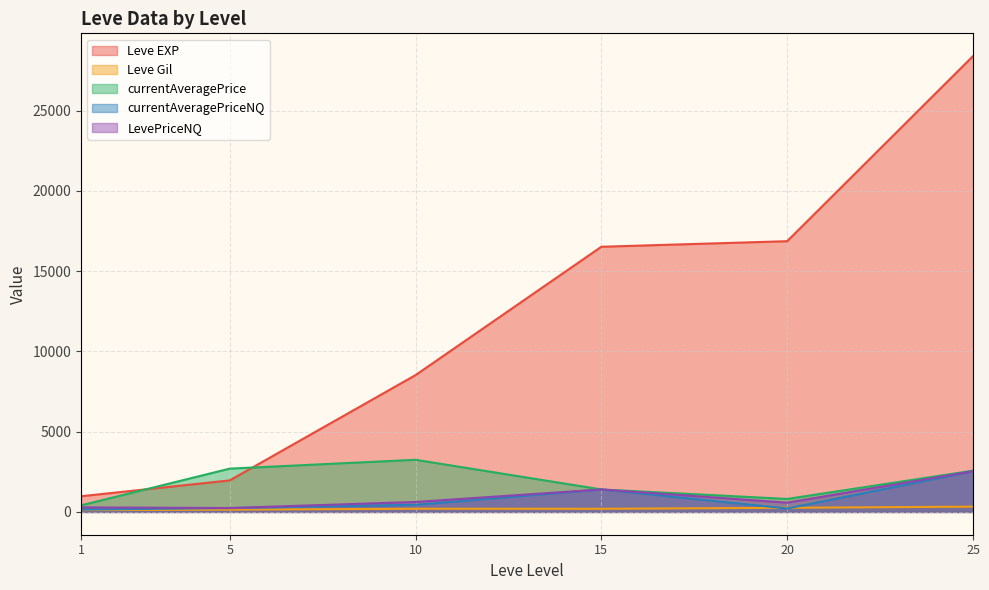

The value of LevePriceNQ at 5 is 1308.2. True or false?

False